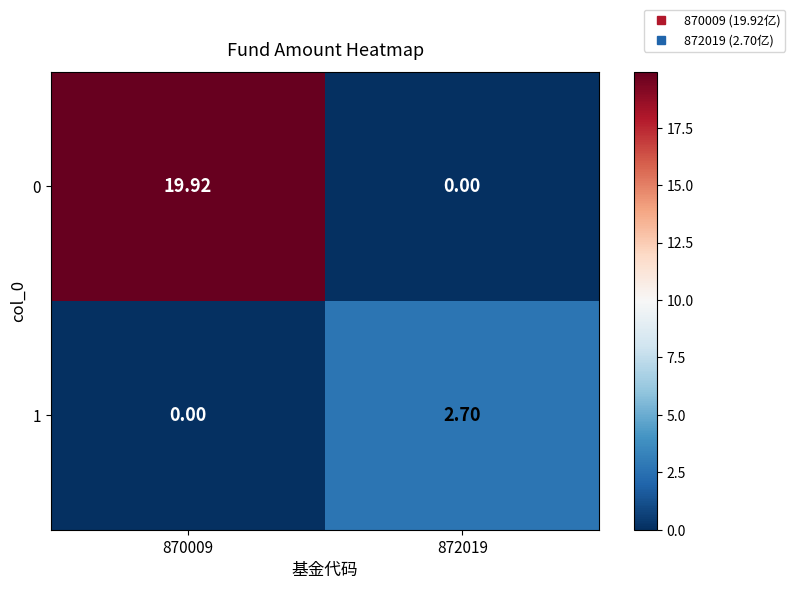

Is the value of 1 at 872019 greater than the value of 0 at 870009?

No